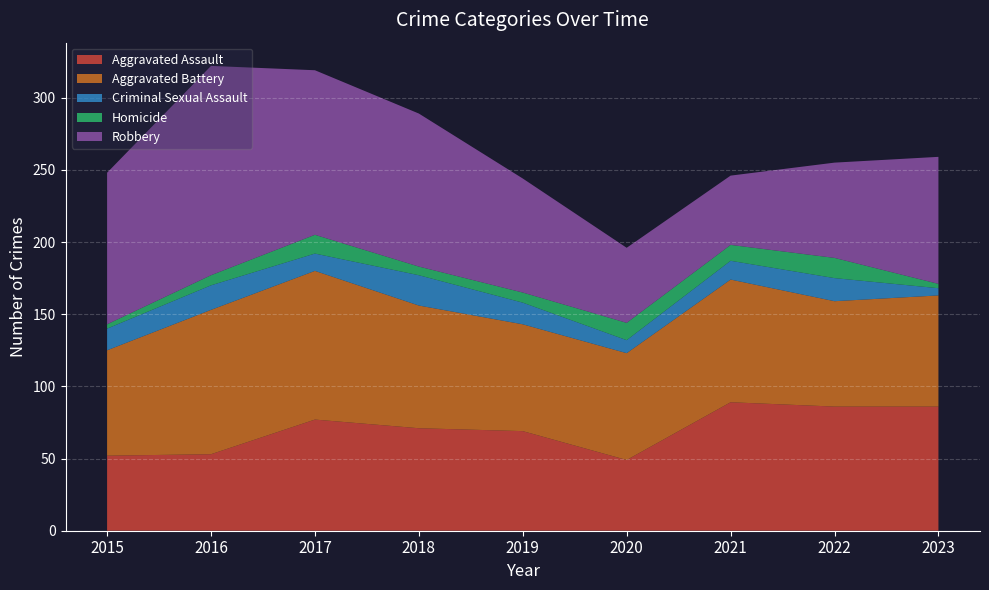

Reading right to left, what are all the values shown in this chart?

Aggravated Assault: 2023=86	2022=86	2021=89	2020=49	2019=69	2018=71	2017=77	2016=53	2015=52
Aggravated Battery: 2023=77	2022=73	2021=85	2020=74	2019=74	2018=85	2017=103	2016=100	2015=73
Criminal Sexual Assault: 2023=5	2022=16	2021=13	2020=9	2019=15	2018=21	2017=12	2016=17	2015=15
Homicide: 2023=3	2022=14	2021=11	2020=12	2019=7	2018=6	2017=13	2016=7	2015=3
Robbery: 2023=88	2022=66	2021=48	2020=52	2019=79	2018=106	2017=114	2016=145	2015=105